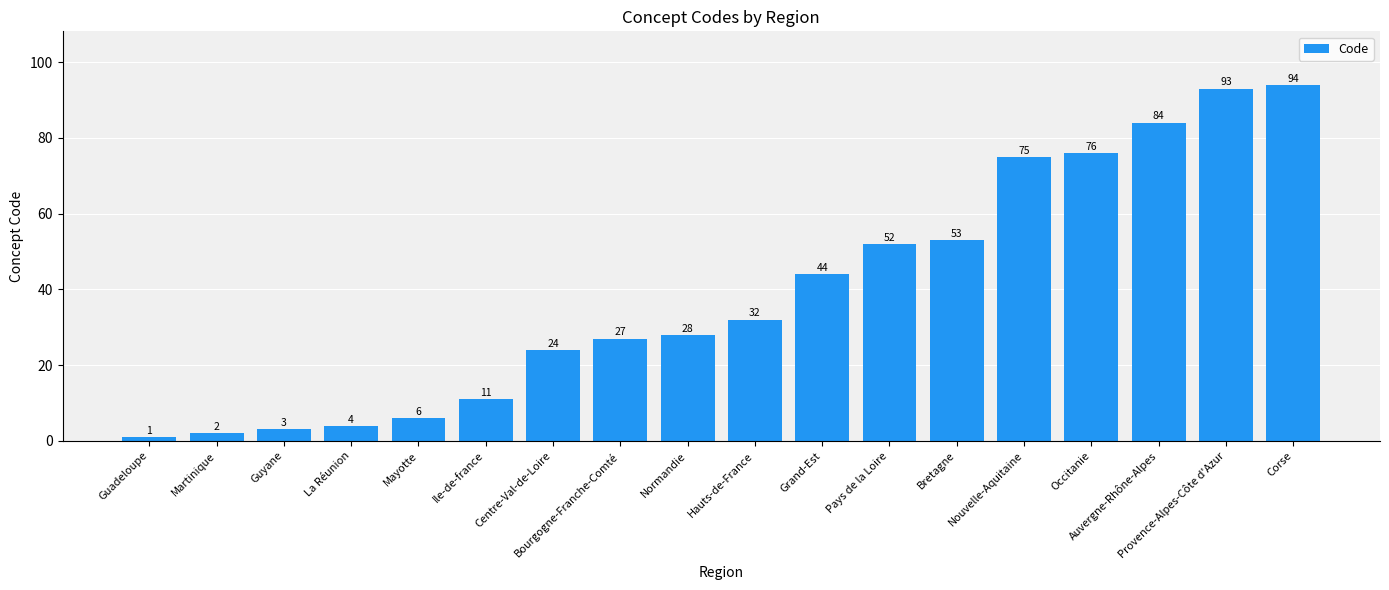

How many bars are there in total?

18